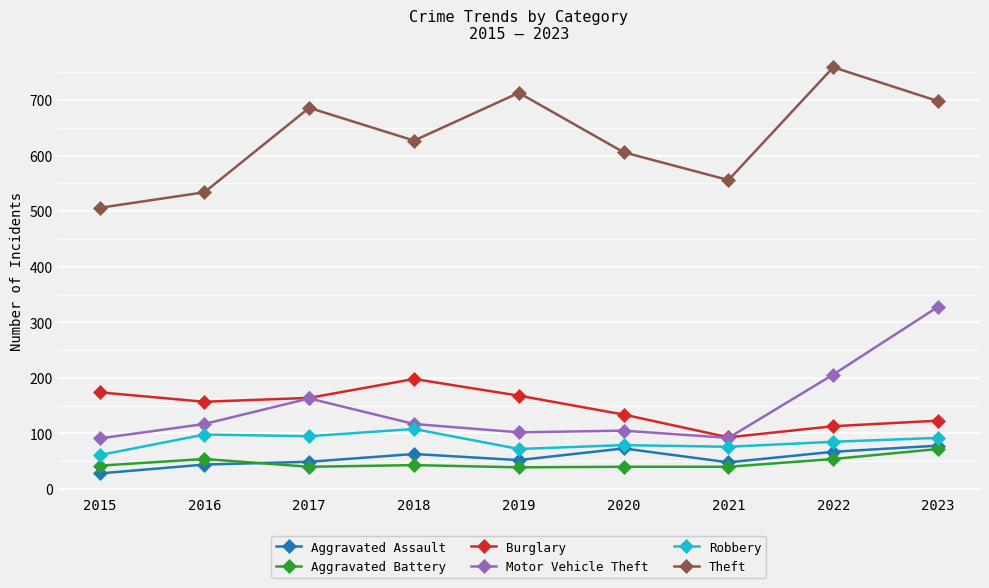

Is this an area chart (filled region under the line)?

No